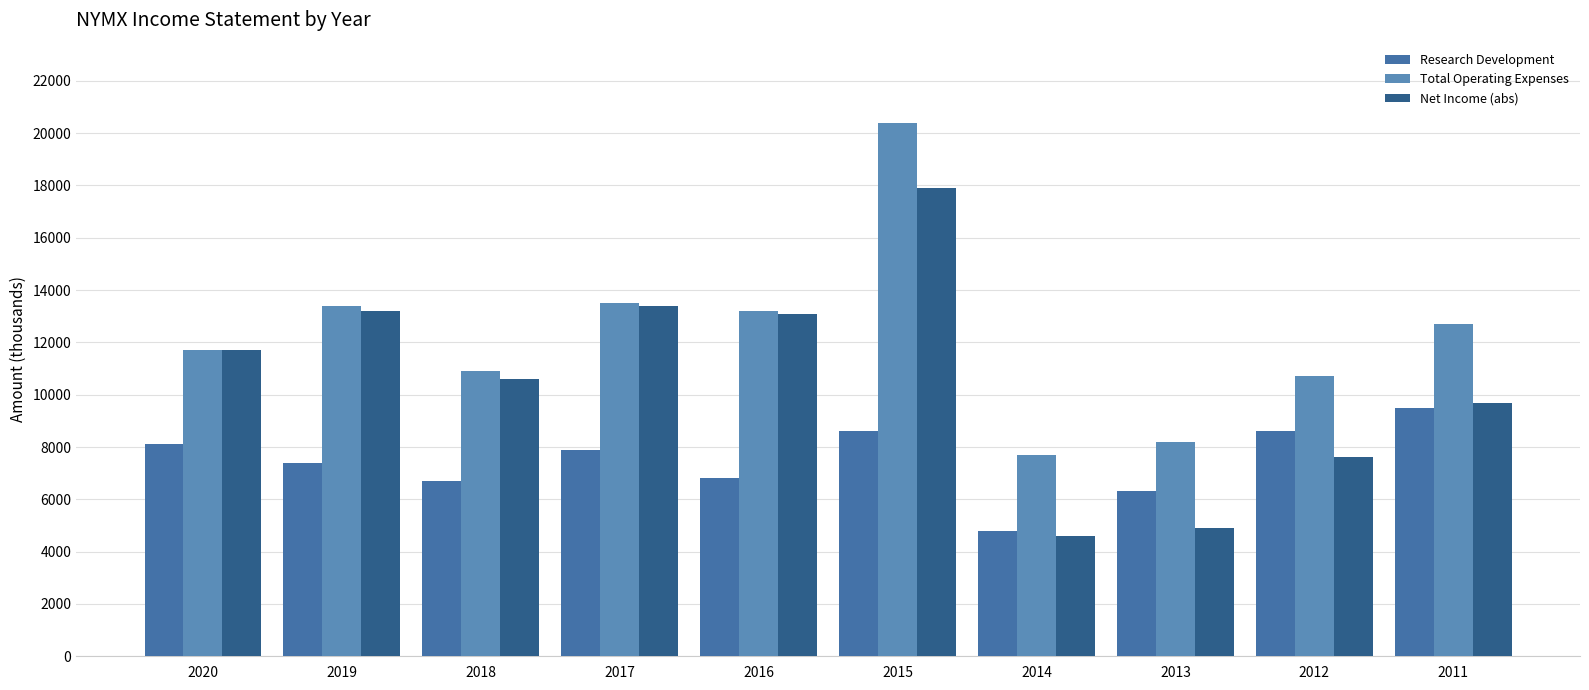

Where does the Research Development series first go above 7900?

2020